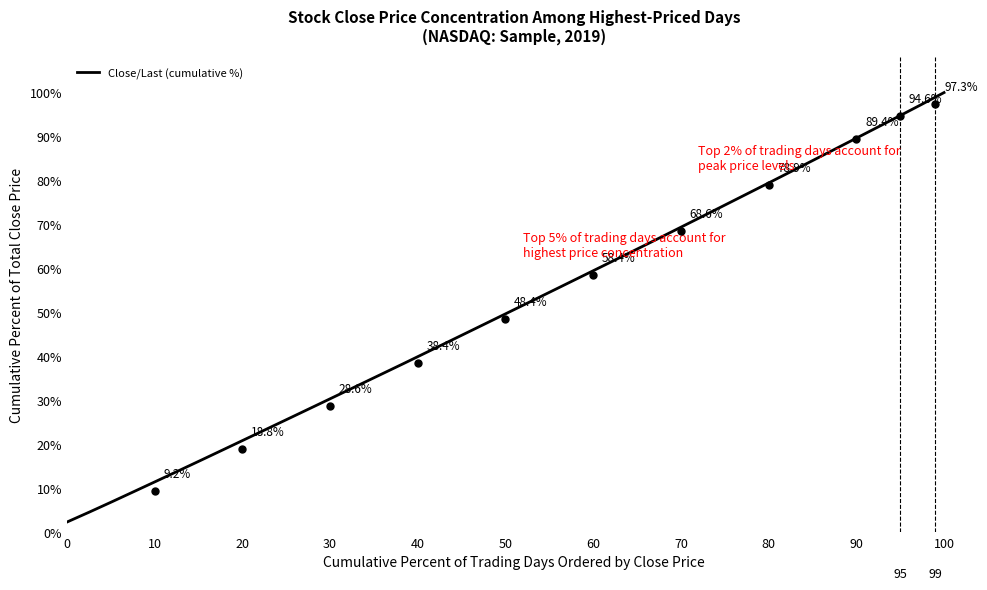

What is the smallest value displayed?

2.2